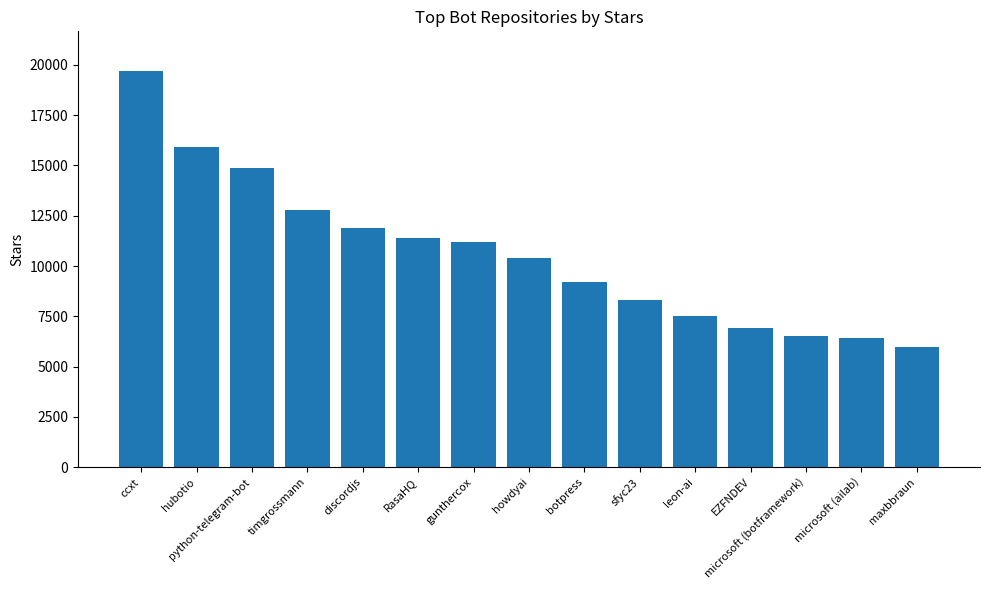

What is the sum of the values at howdyai and timgrossmann?

23200